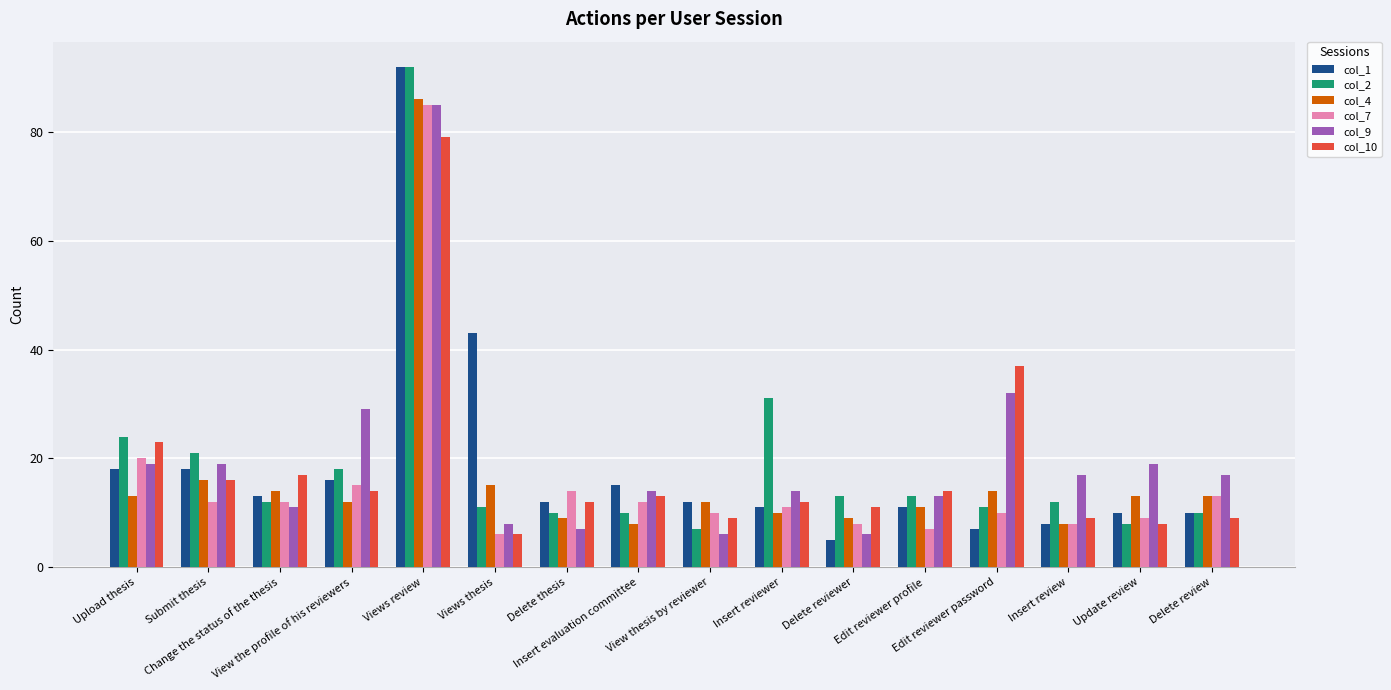

Reading left to right, transcribe all the data shown in this chart.

col_1: 18	18	13	16	92	43	12	15	12	11	5	11	7	8	10	10
col_2: 24	21	12	18	92	11	10	10	7	31	13	13	11	12	8	10
col_4: 13	16	14	12	86	15	9	8	12	10	9	11	14	8	13	13
col_7: 20	12	12	15	85	6	14	12	10	11	8	7	10	8	9	13
col_9: 19	19	11	29	85	8	7	14	6	14	6	13	32	17	19	17
col_10: 23	16	17	14	79	6	12	13	9	12	11	14	37	9	8	9